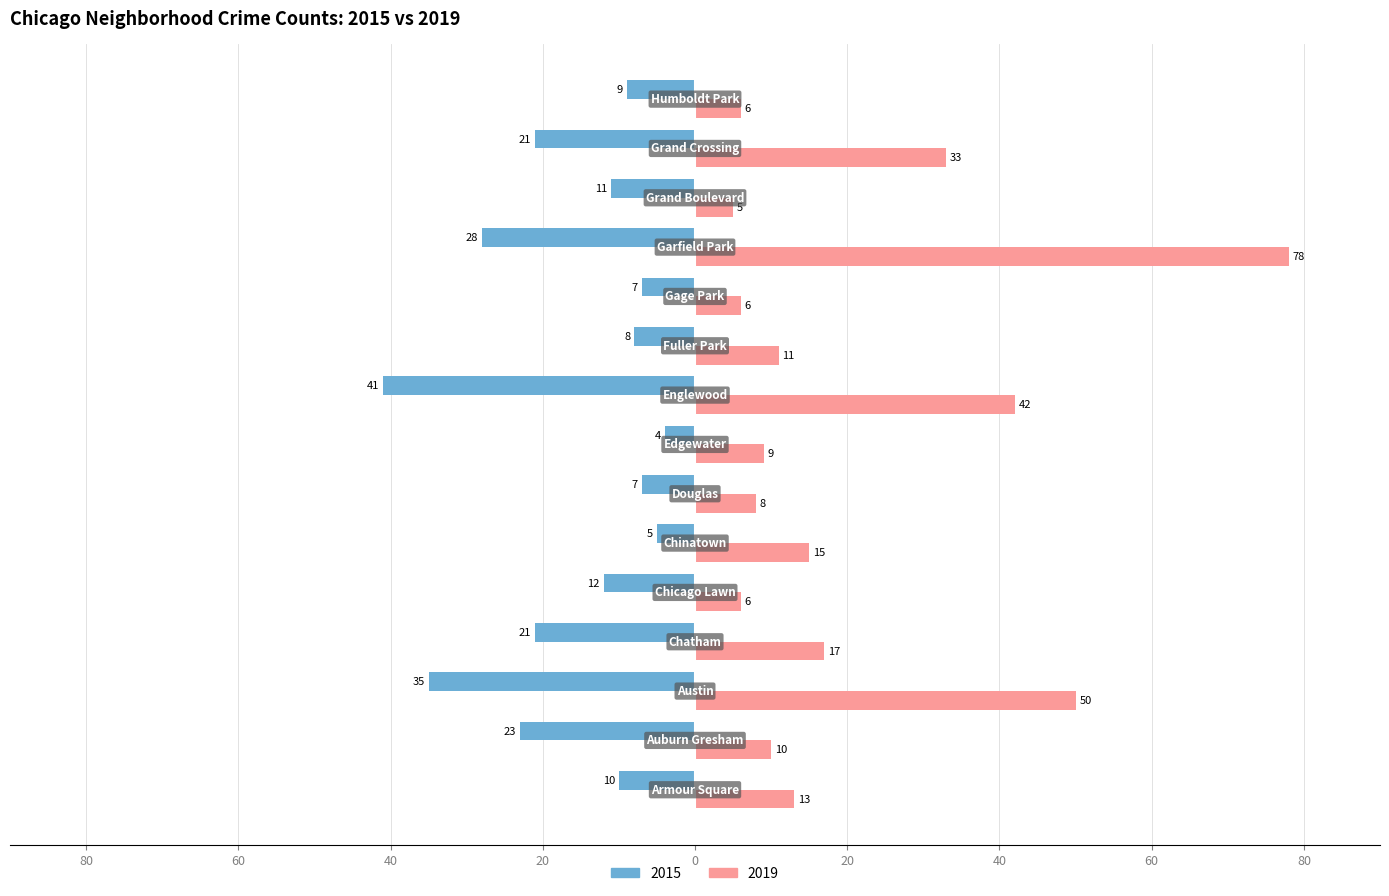

What are all the series names shown in the legend?

2015, 2019